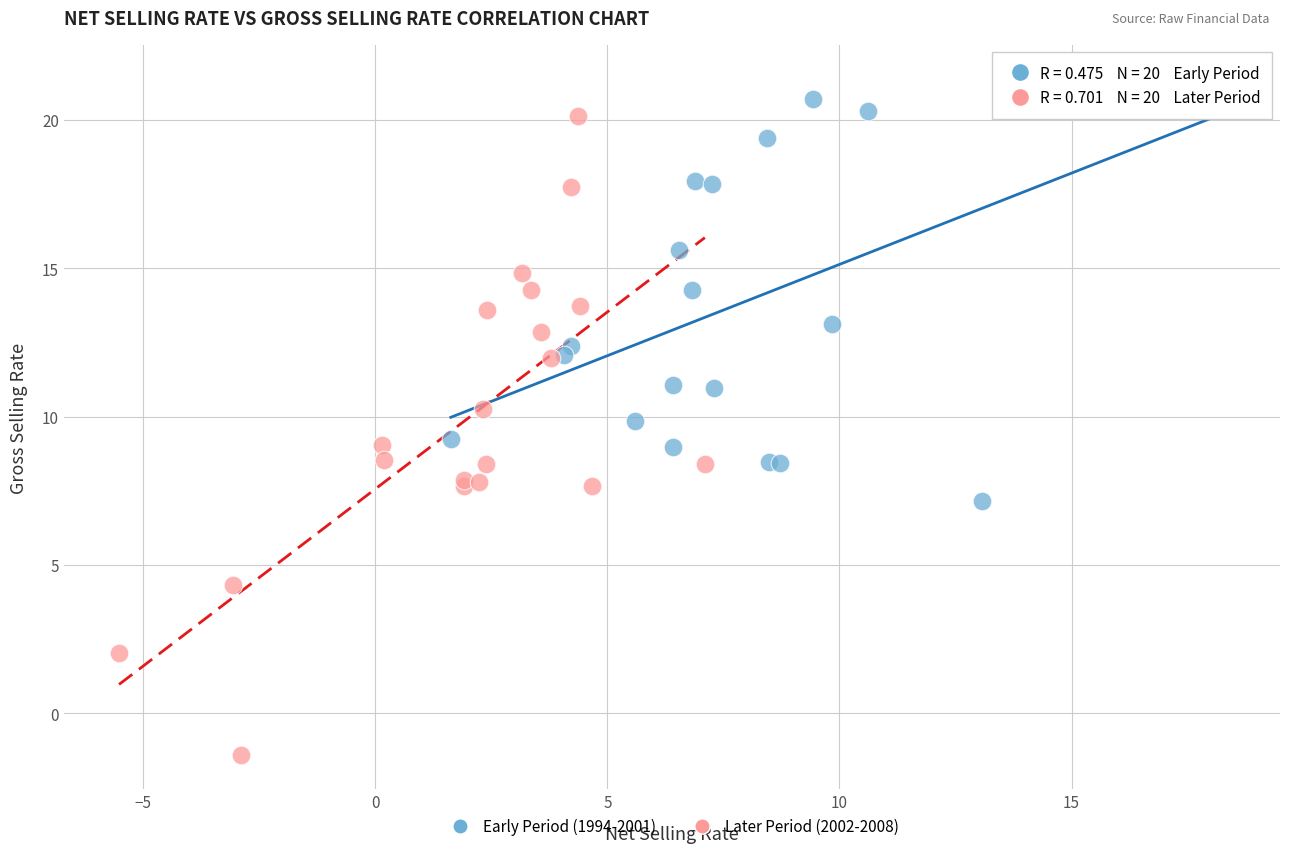

What are all the series names shown in the legend?

Early Period (1994-2001), Later Period (2002-2008)